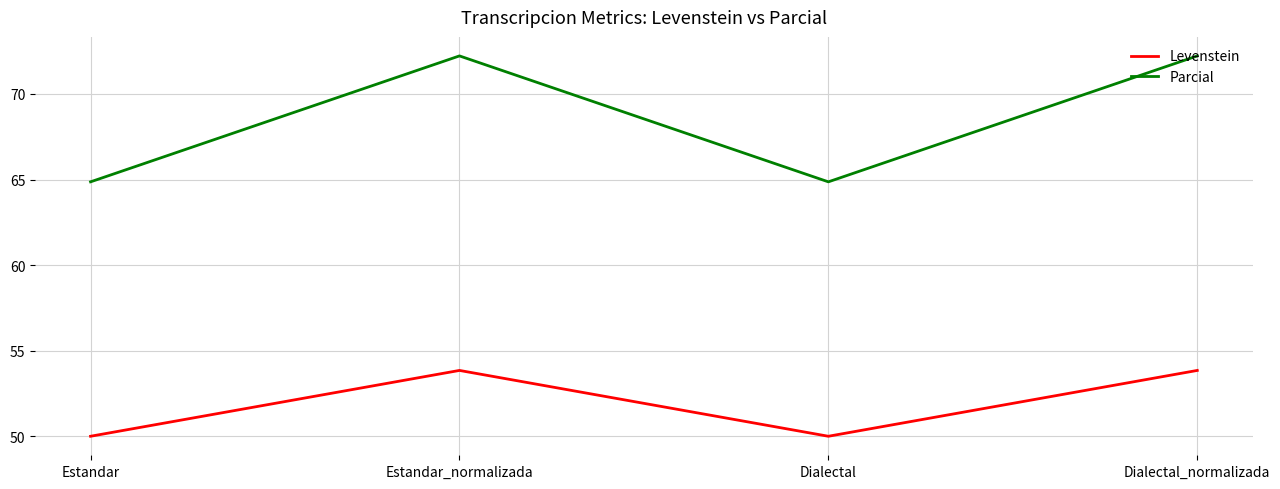

What is the sum of the Levenstein values at Dialectal and Estandar_normalizada?

103.8